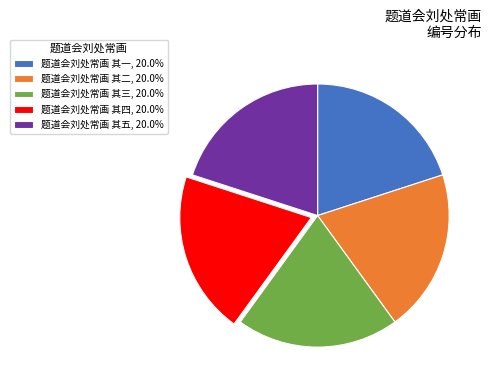

Combined, do 题道会刘处常画 其二 and 题道会刘处常画 其四 account for over 50%?

No